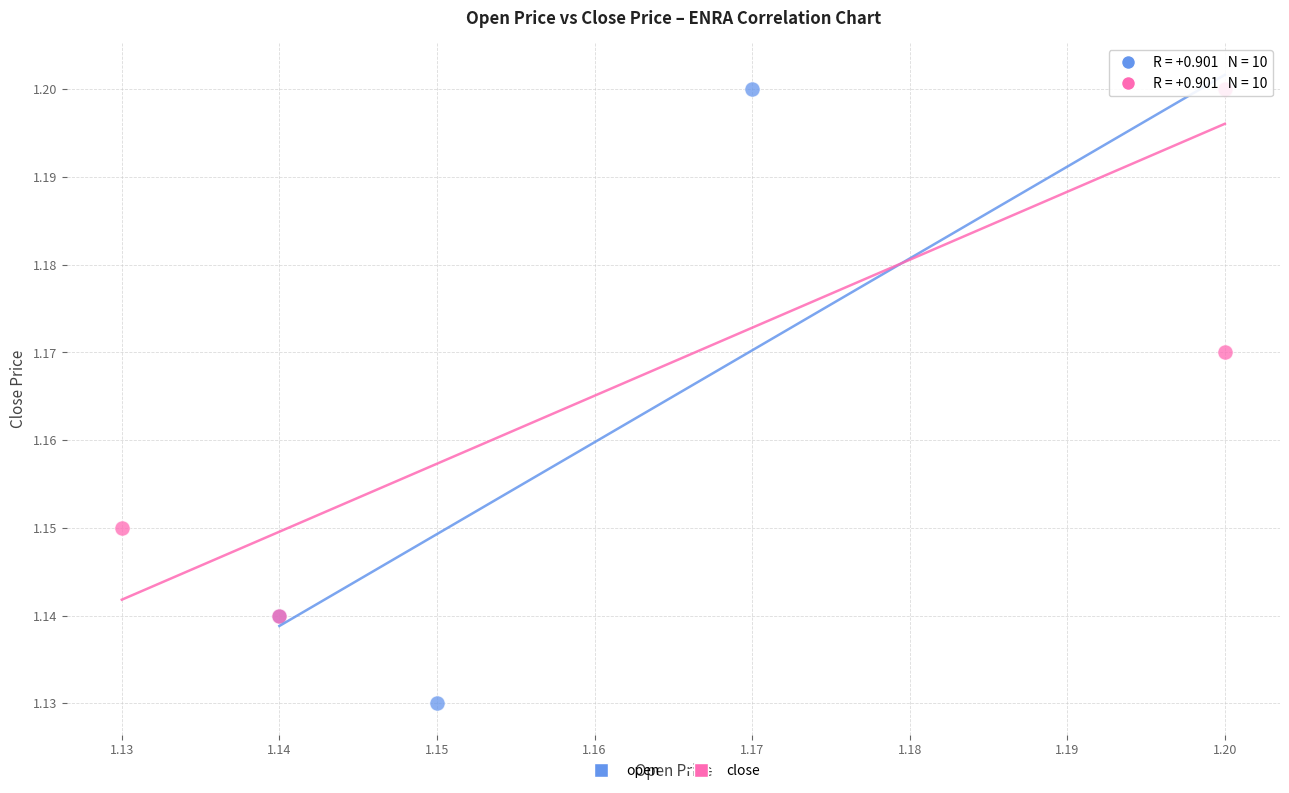

Which series reaches the minimum Y coordinate?

open